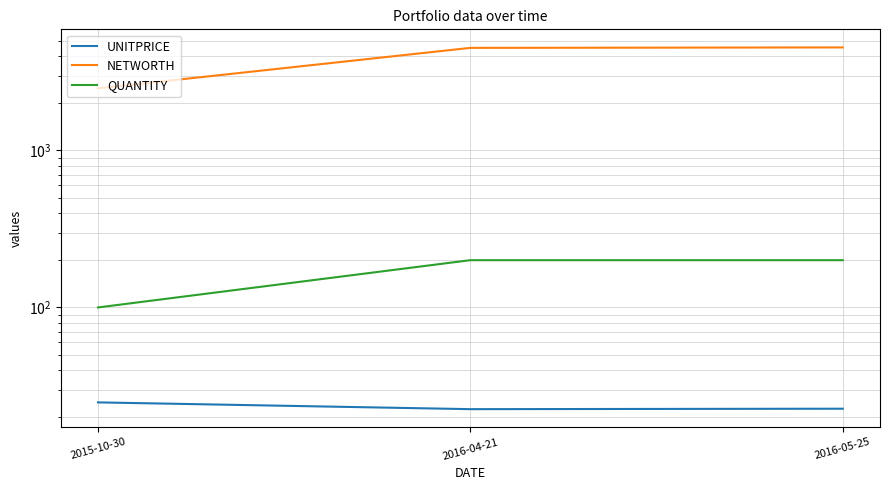

Reading left to right, transcribe all the data shown in this chart.

UNITPRICE: 2015-10-30=24.9	2016-04-21=22.5	2016-05-25=22.6
NETWORTH: 2015-10-30=2485.0	2016-04-21=4500.0	2016-05-25=4530.0
QUANTITY: 2015-10-30=100.0	2016-04-21=200.0	2016-05-25=200.0